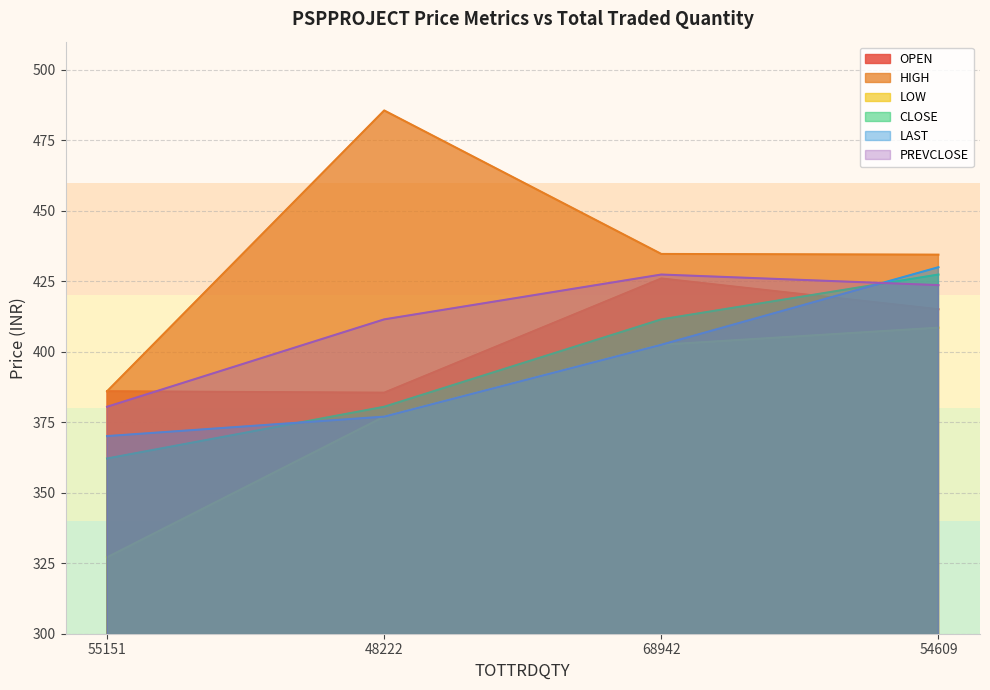

What is the lowest value of the LAST series?

370.1